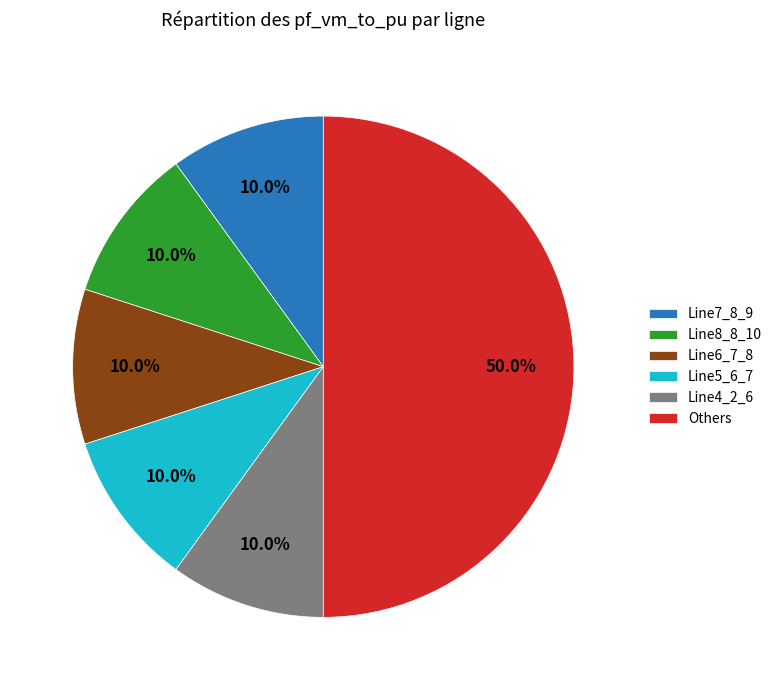

Does Line6_7_8 represent more than half of the total?

No